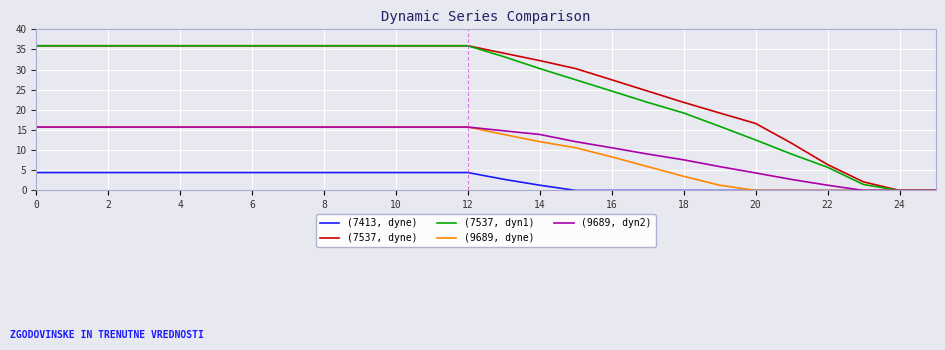

What is the greatest value displayed?

35.9